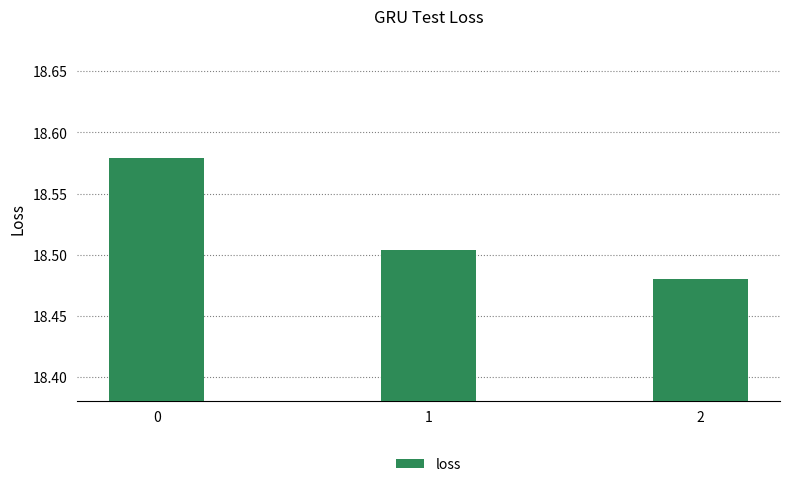

Does the chart contain any negative values?

No